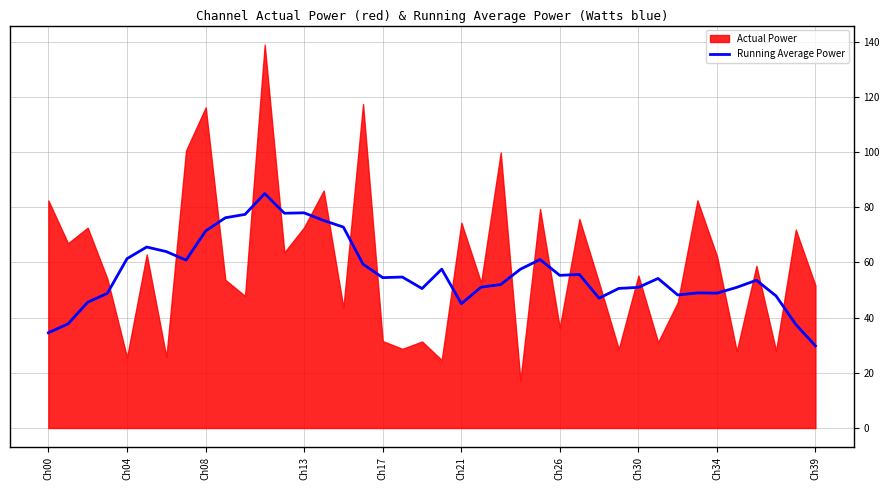

Which label corresponds to the largest value in the chart?

11